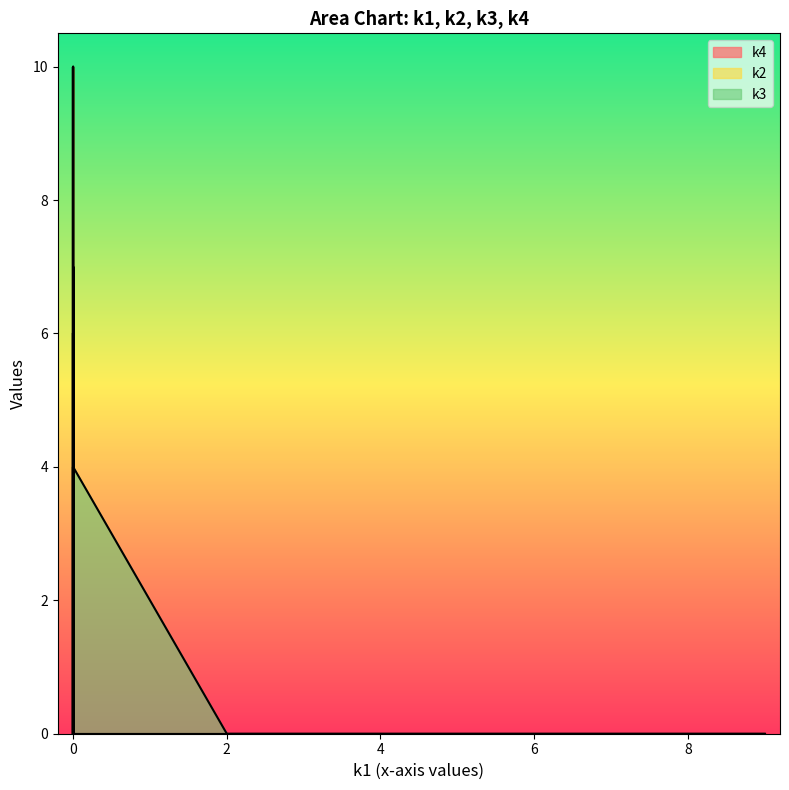

Does the chart have visible grid lines?

No